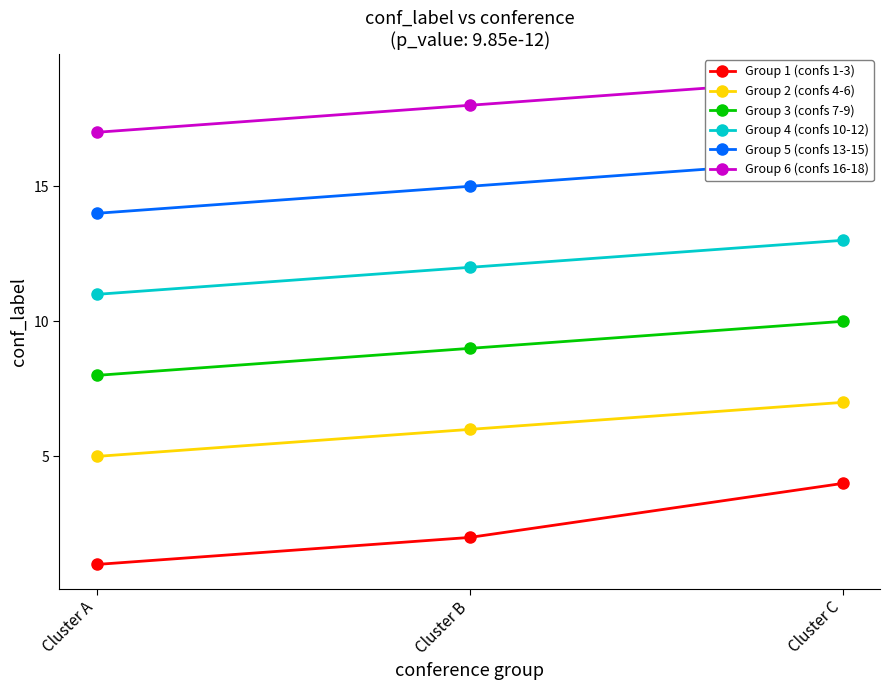

At which category is the sum across all series the highest?

Cluster C